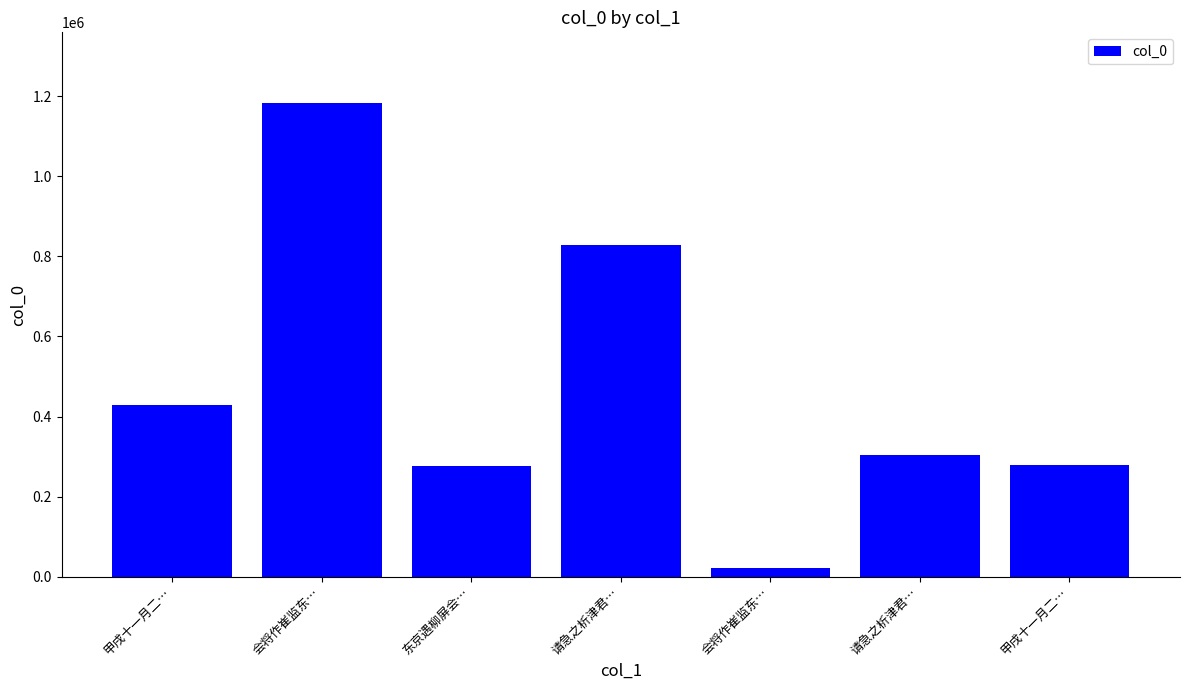

What is the ratio of the value at 甲戌十一月二… to the value at 会将作崔监东…?

12.9